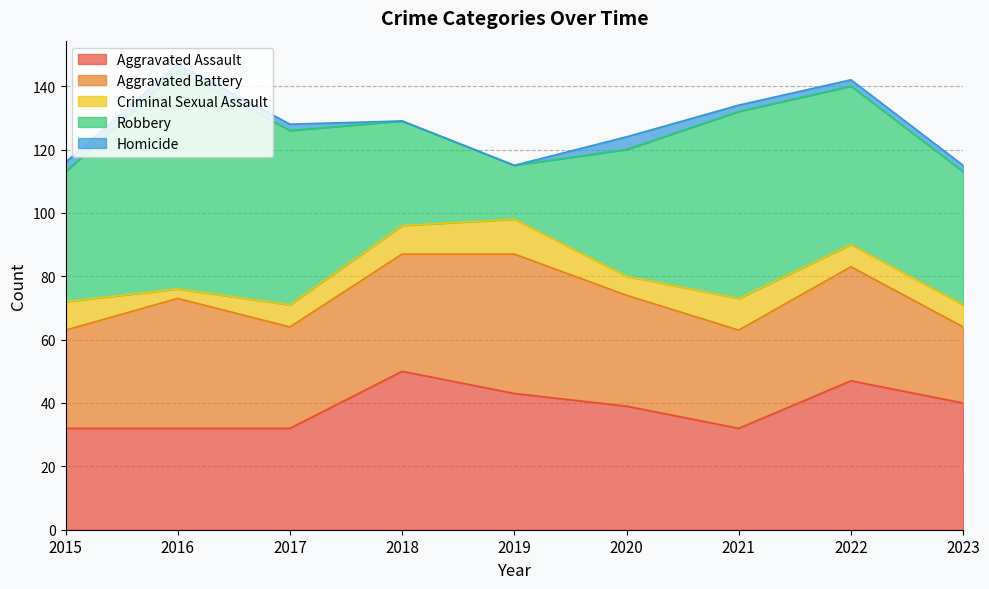

At 2023, list the series in order from smallest to largest.

Homicide, Criminal Sexual Assault, Aggravated Battery, Aggravated Assault, Robbery